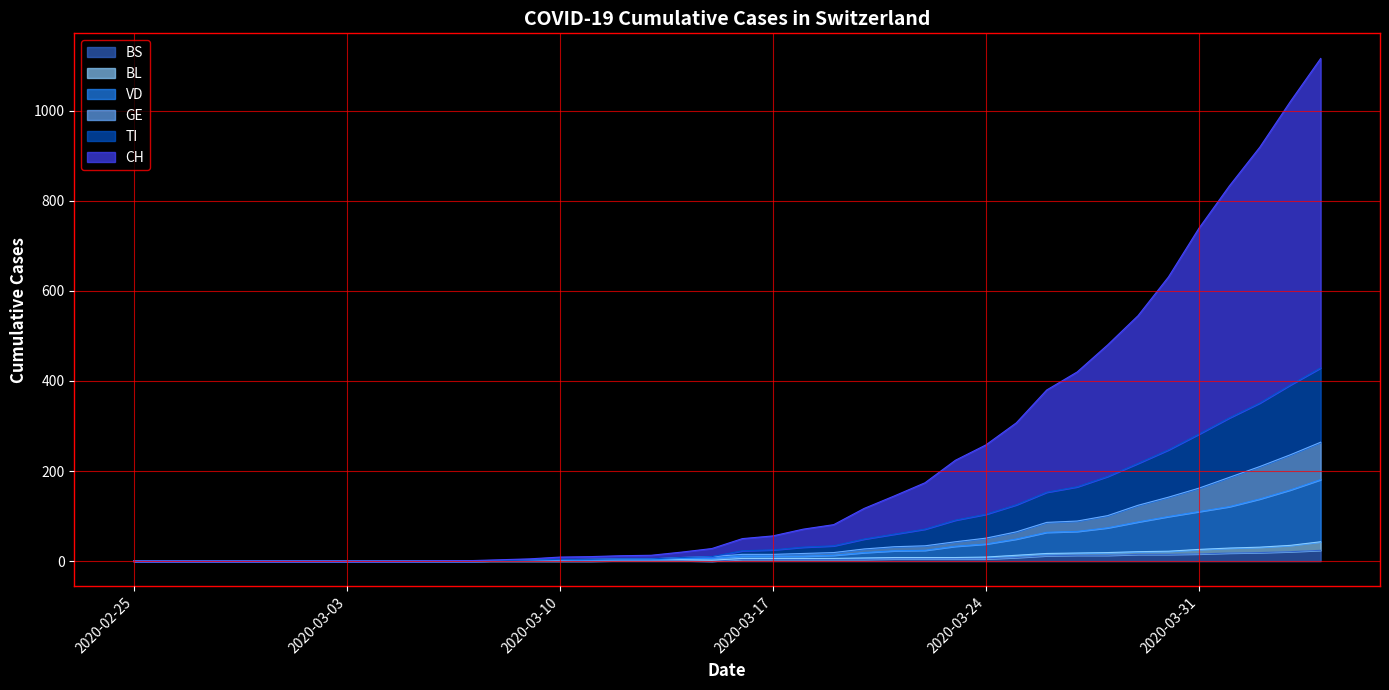

What is the difference between the maximum and minimum values in the CH series?

1116